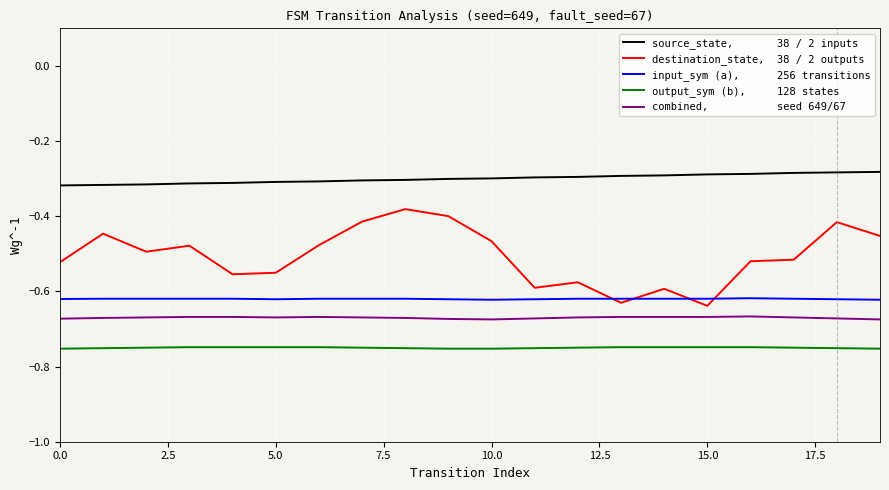

What is the smallest value displayed?

-0.8